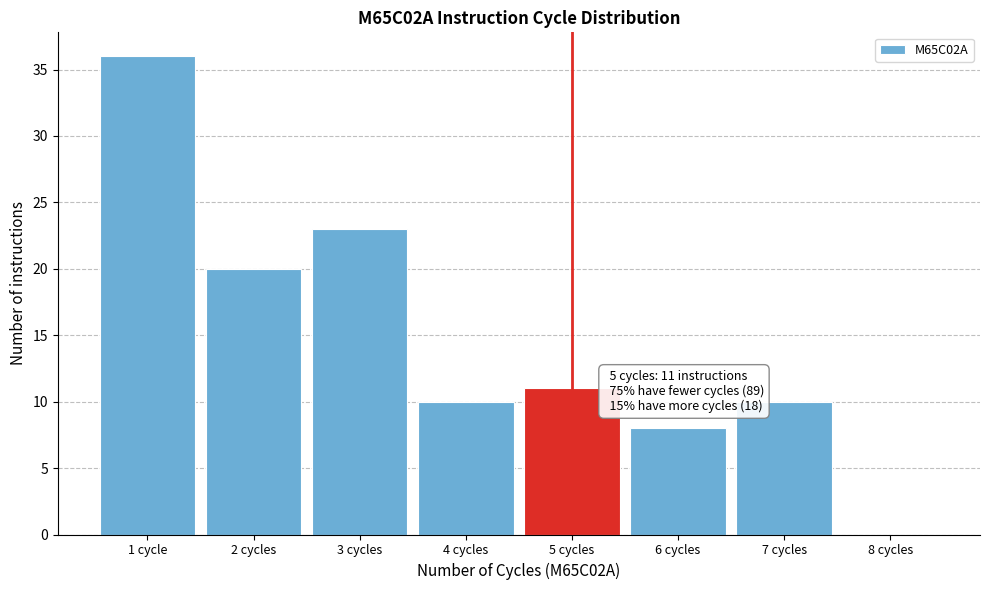

Reading left to right, list all the values displayed in this chart.

1 cycle=36	2 cycles=20	3 cycles=23	4 cycles=10	5 cycles=11	6 cycles=8	7 cycles=10	8 cycles=0